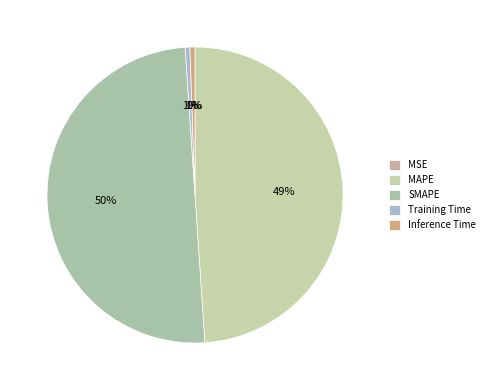

What is the total percentage of SMAPE and Training Time?

50.5%